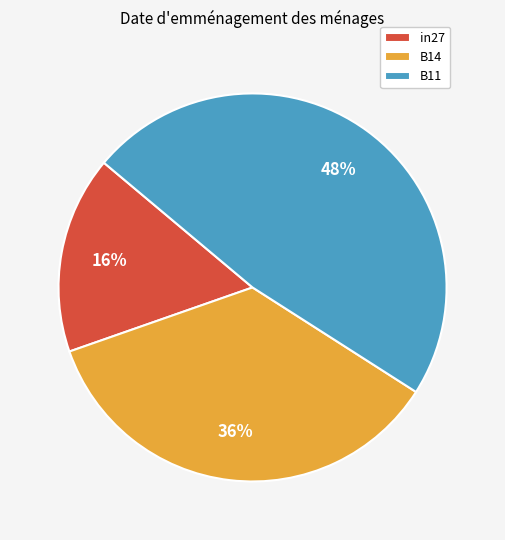

Is there any slice that represents more than half of the pie?

No